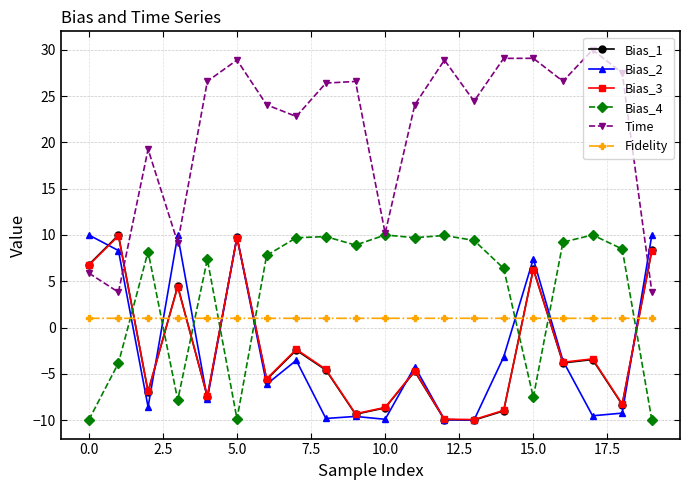

How many values in the Time series exceed 26?

10